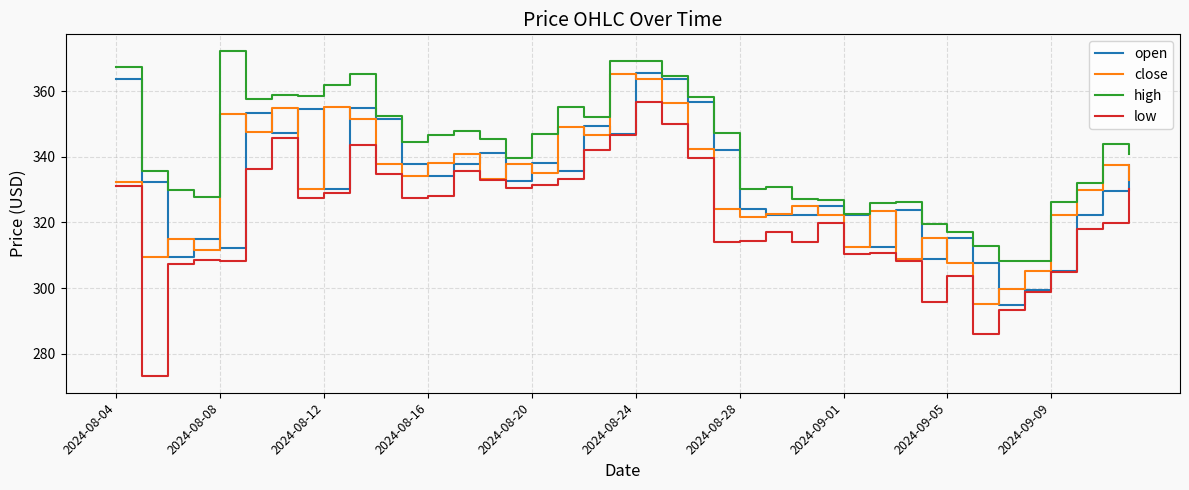

In close, how many points are higher than both neighbors (excluding endpoints)?

12